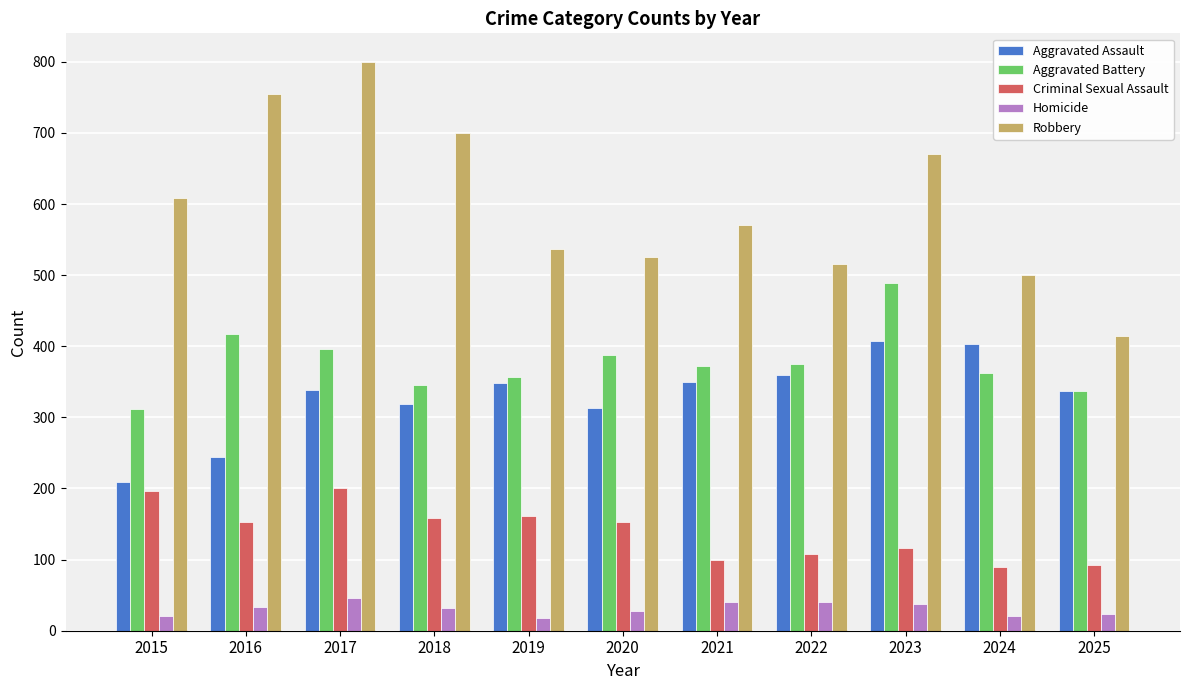

Which series has the largest total across all categories?

Robbery